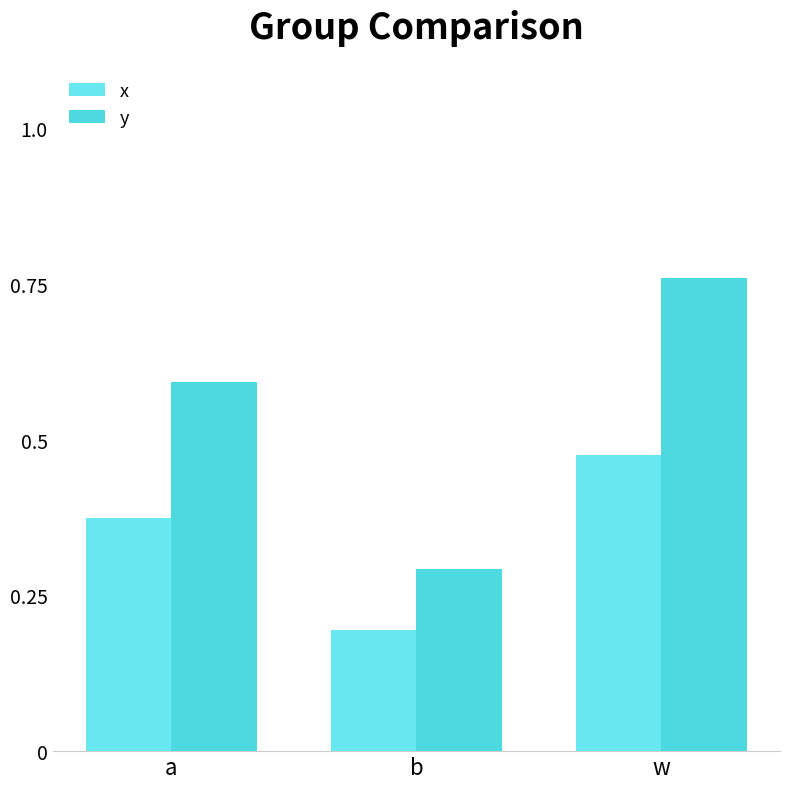

What is the label of the 1st bar from the right?

w